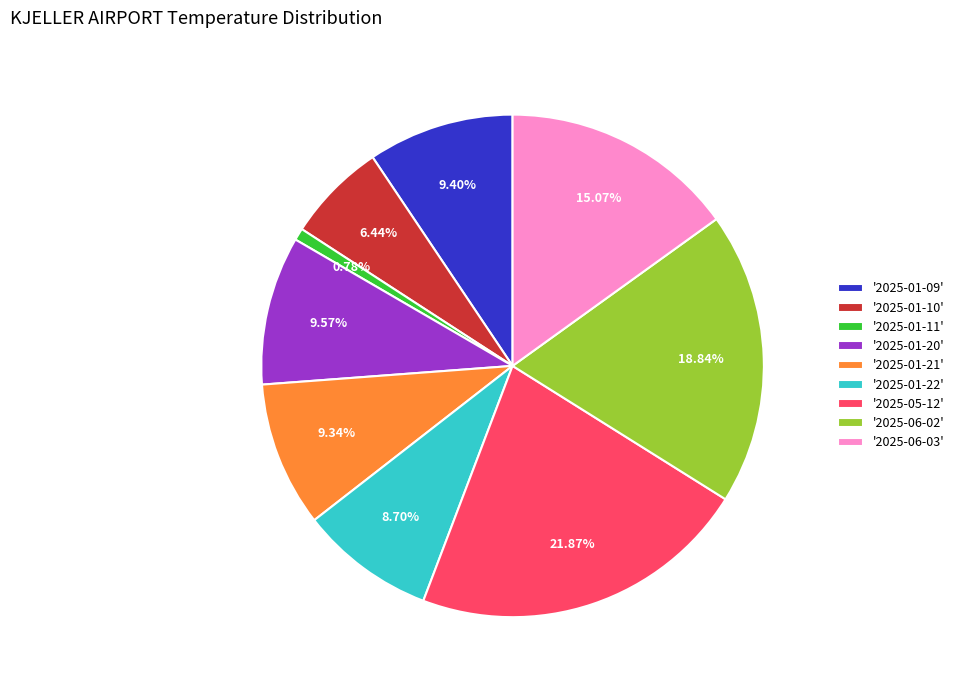

Combined, do '2025-01-11' and '2025-01-10' account for over 50%?

No